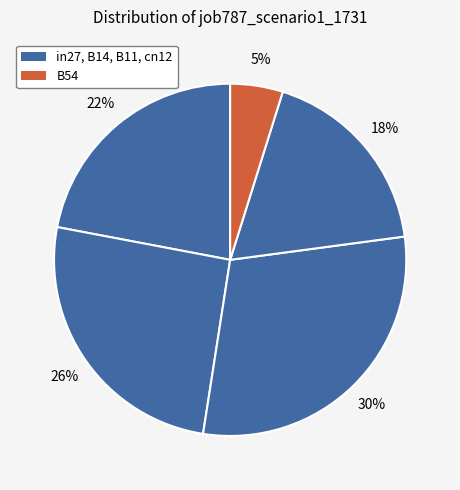

Is there any slice that represents more than half of the pie?

No